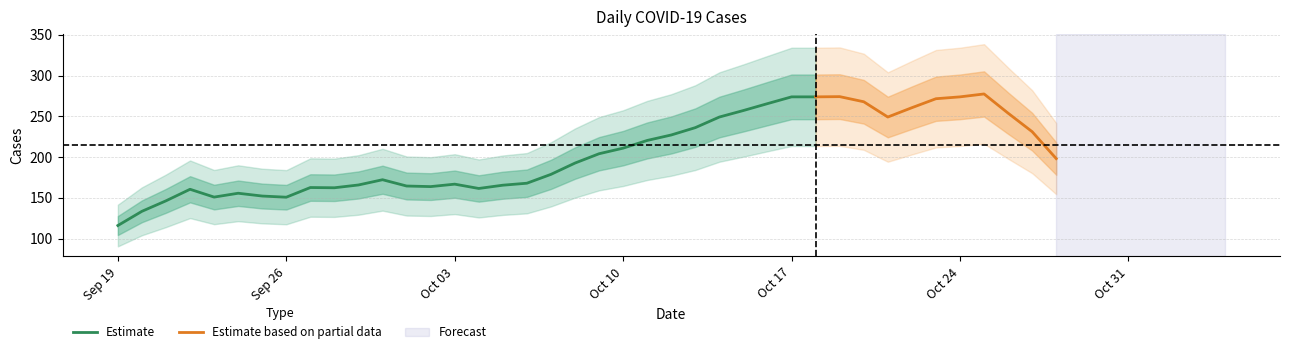

The Estimate series shows 273.9 at Oct 17. True or false?

True